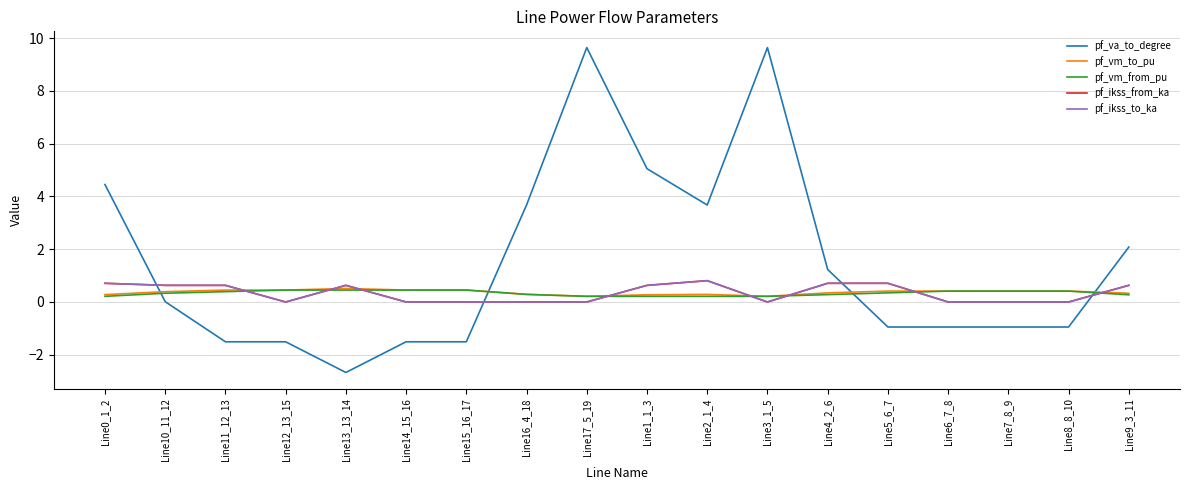

The value of pf_vm_to_pu at Line2_1_4 is 0.3. True or false?

True